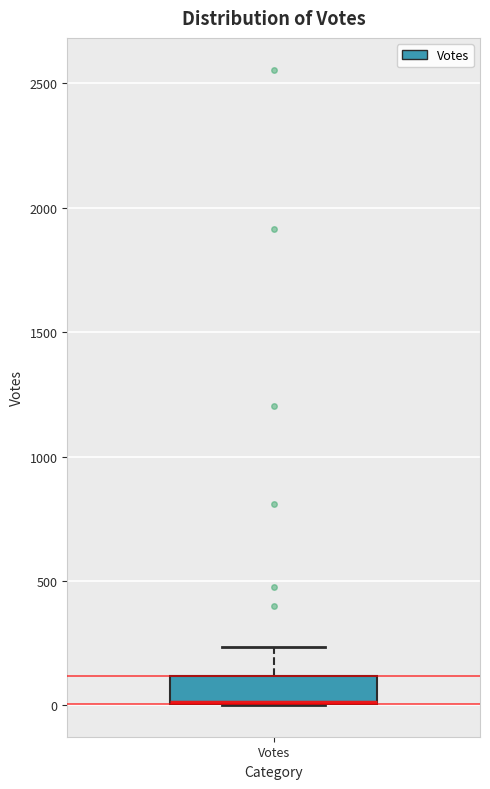

Read this box plot against the y-axis: the position of the median line, the range covered by the box, and the ends of both whiskers. The values are not printed on the chart, so give them approximately, as read against the axis.

median 0 (drawn on the box's lower edge), box 0 to 100, whiskers 0 to 250